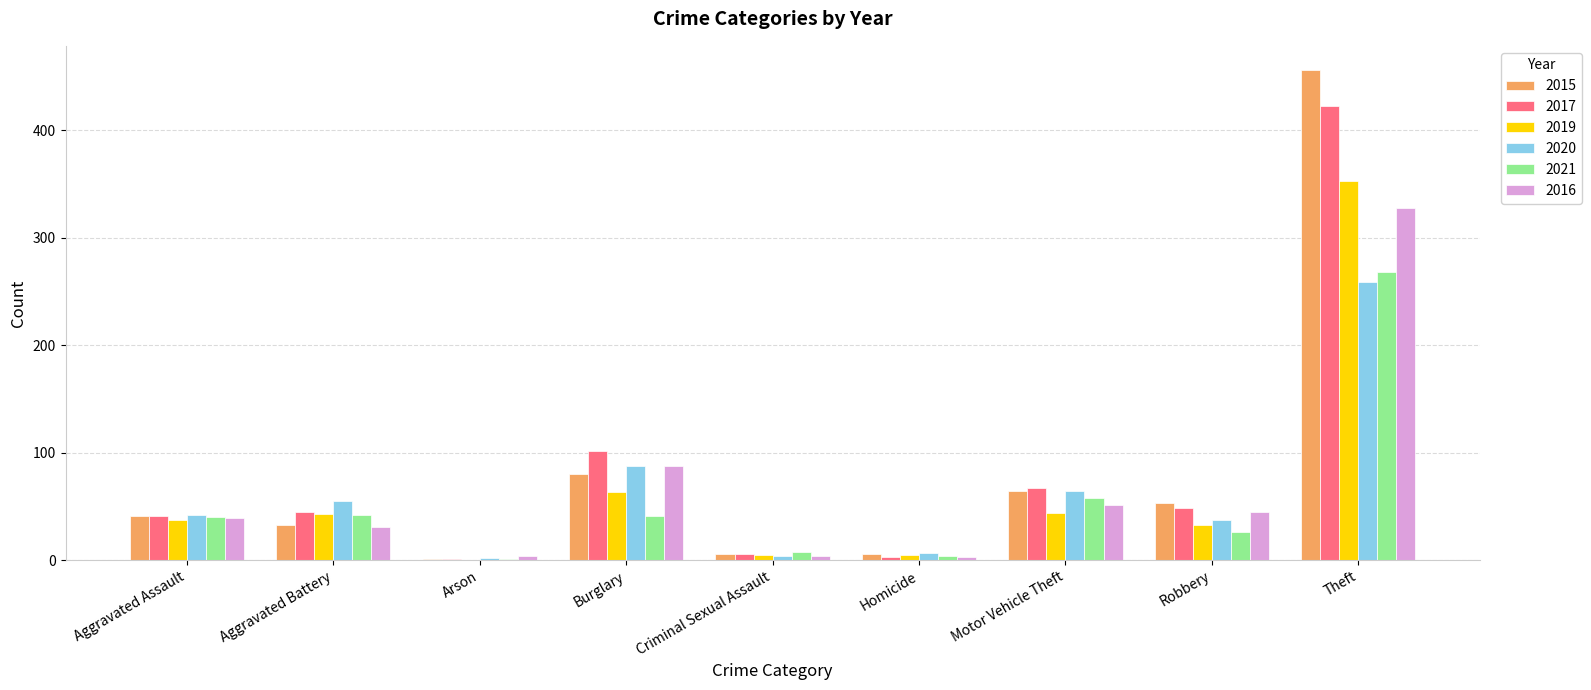

What is the sum of the 2020 values at Motor Vehicle Theft and Aggravated Battery?

119